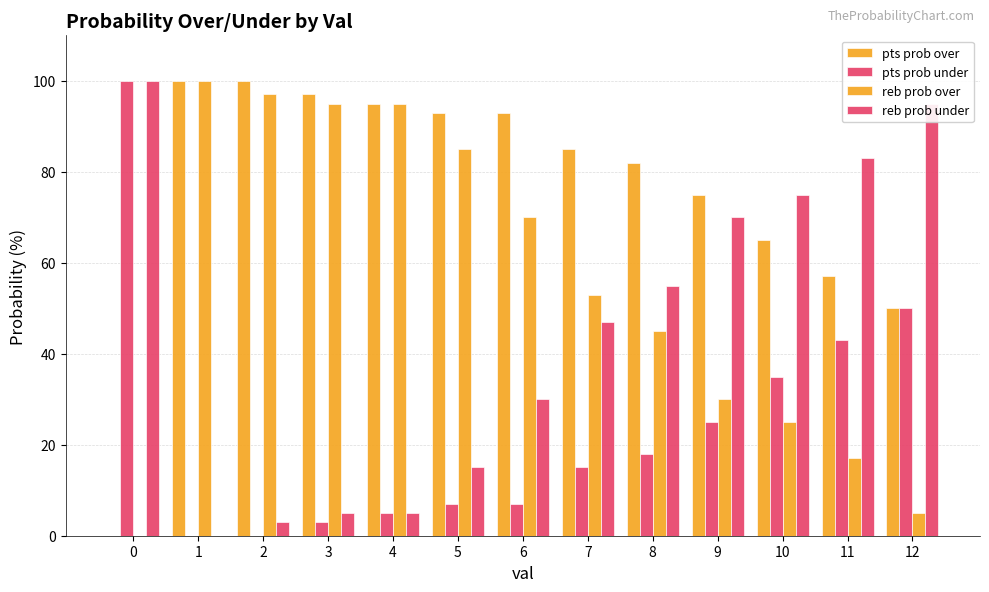

What is the average value of the pts prob over series?

76